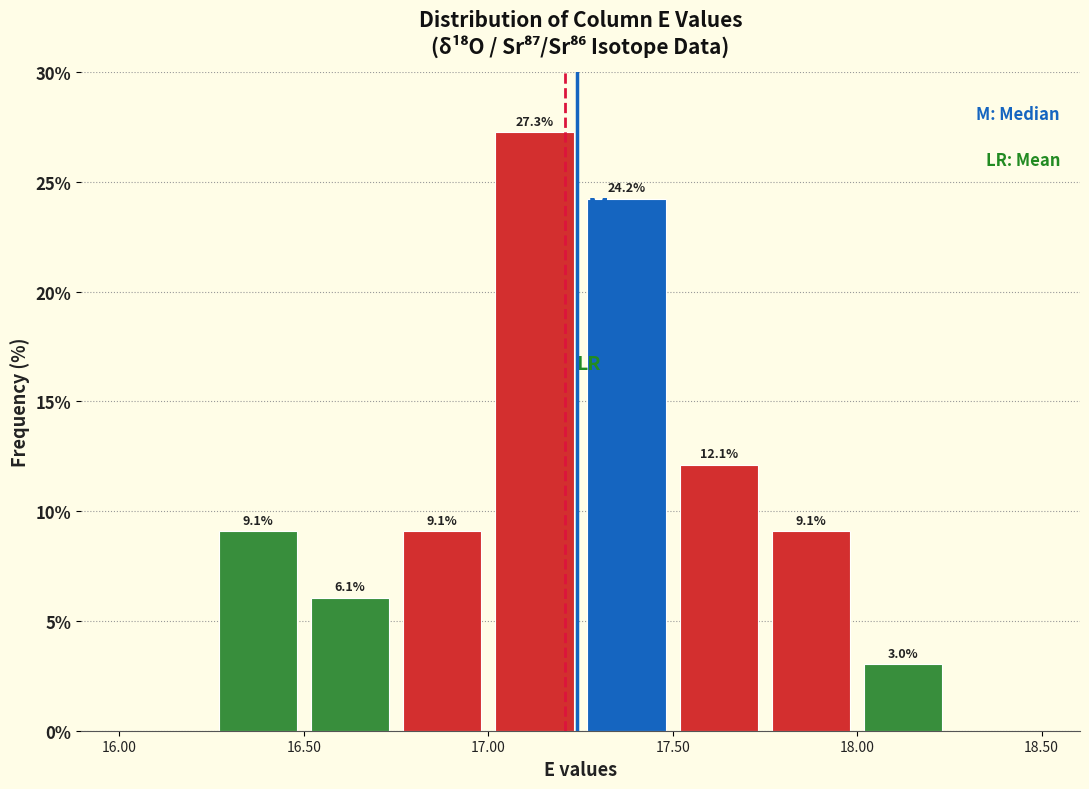

Over which range of the x-axis is the bar tallest?

17.00 to 17.25